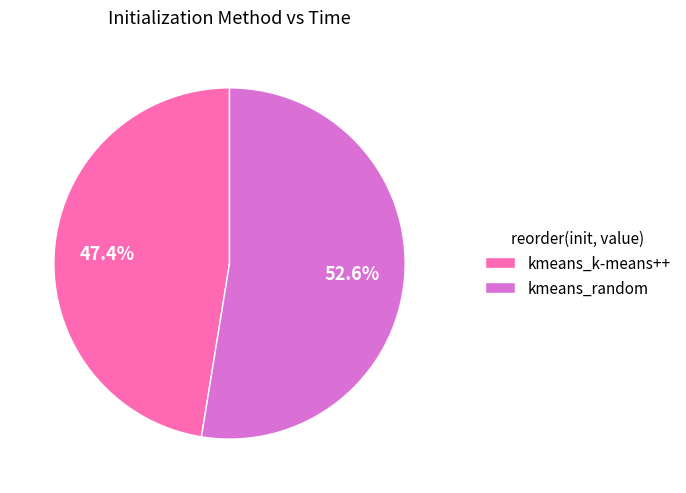

True or false: kmeans_random accounts for 53% of the total.

True